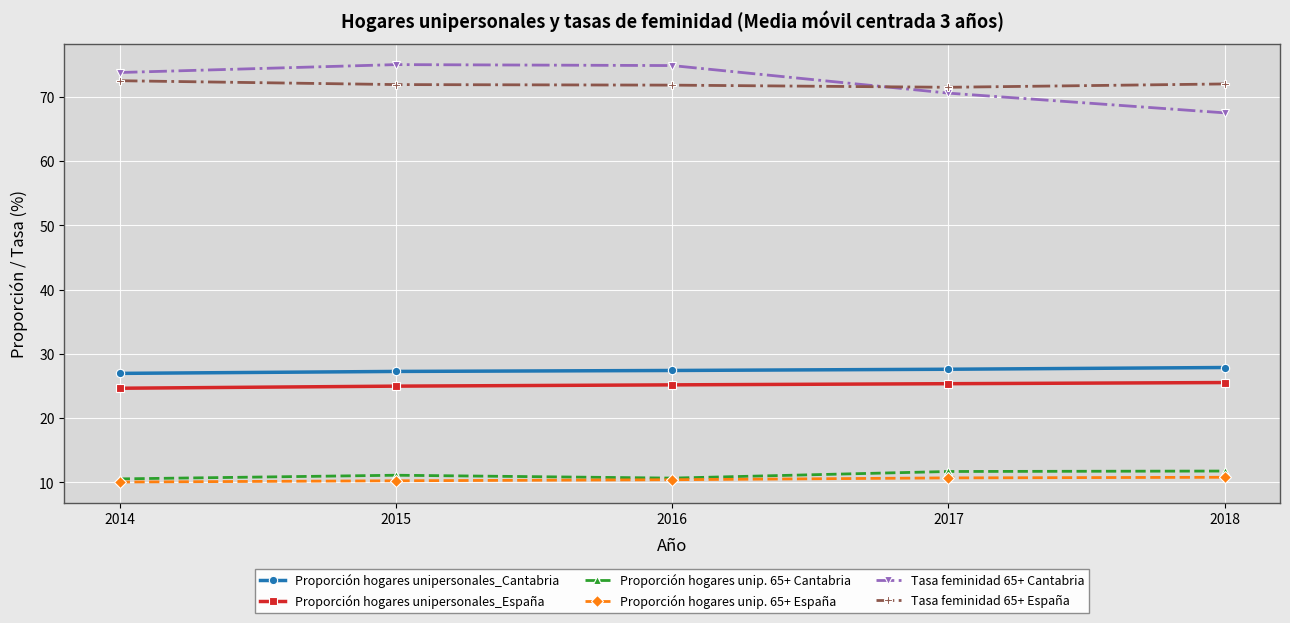

True or false: Proporción hogares unipersonales_España has a value of 10.7 at 2015.

False